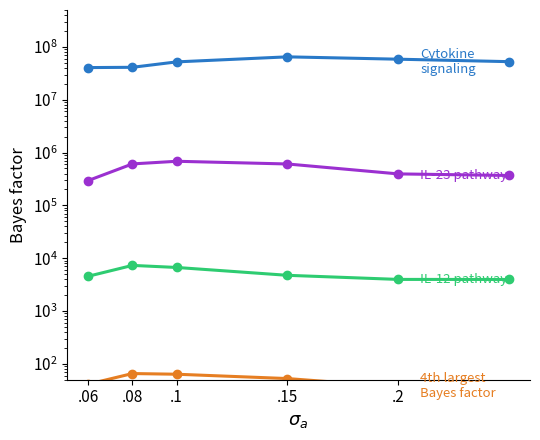

What is the difference between the IL-23 pathway values at .15 and .08?

1450.0